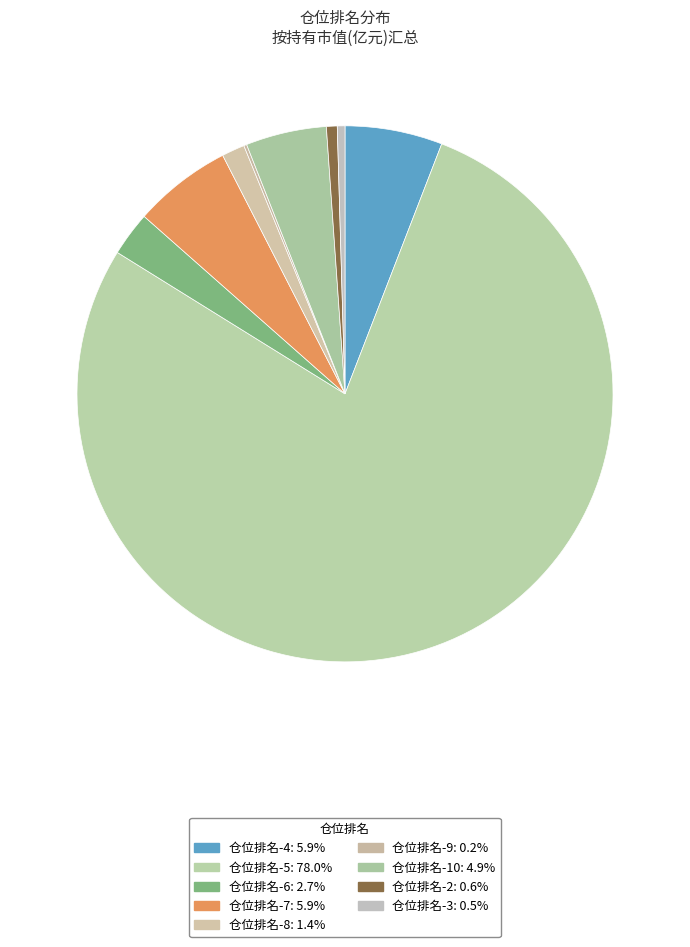

Is it true that 仓位排名-2 is 1% of the pie?

True